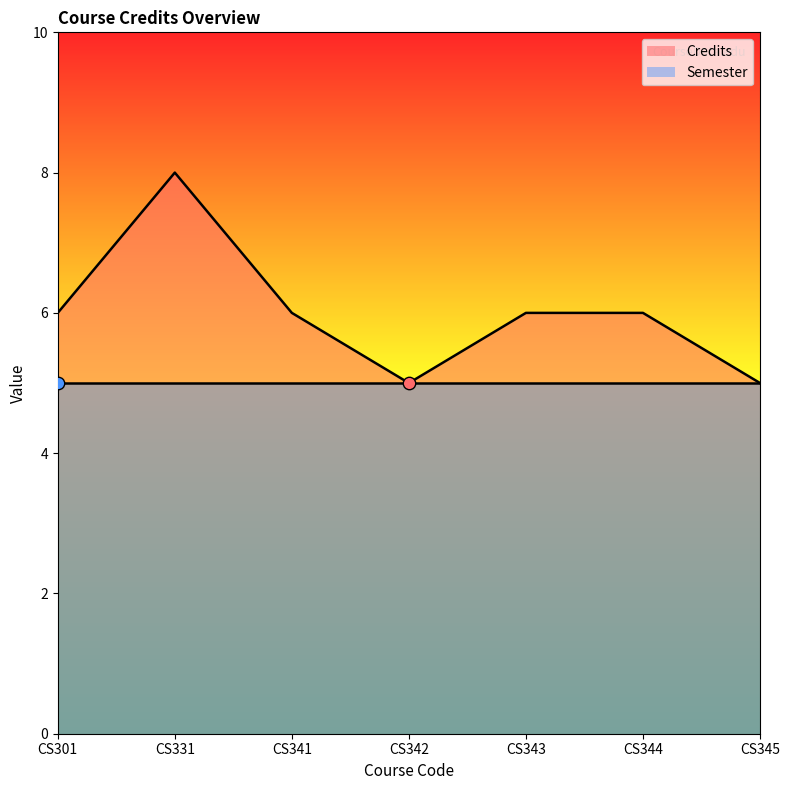

Approximately how many times larger is the value at CS301 compared to CS345?

1.2